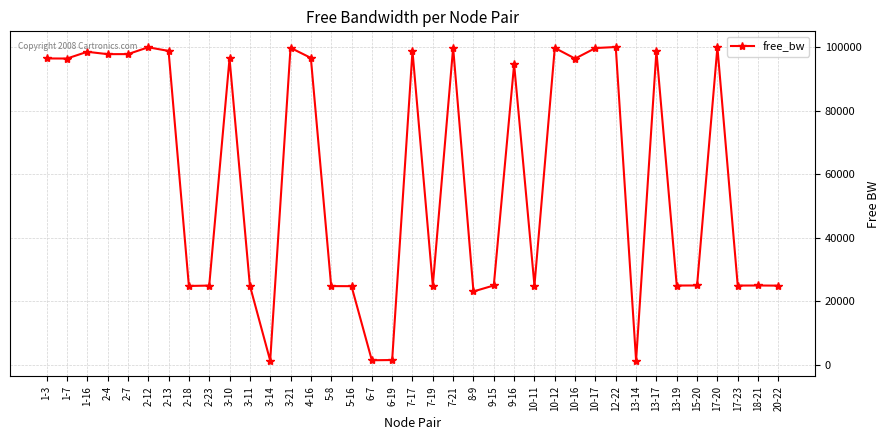

What is the maximum value shown in the chart?

99989.1